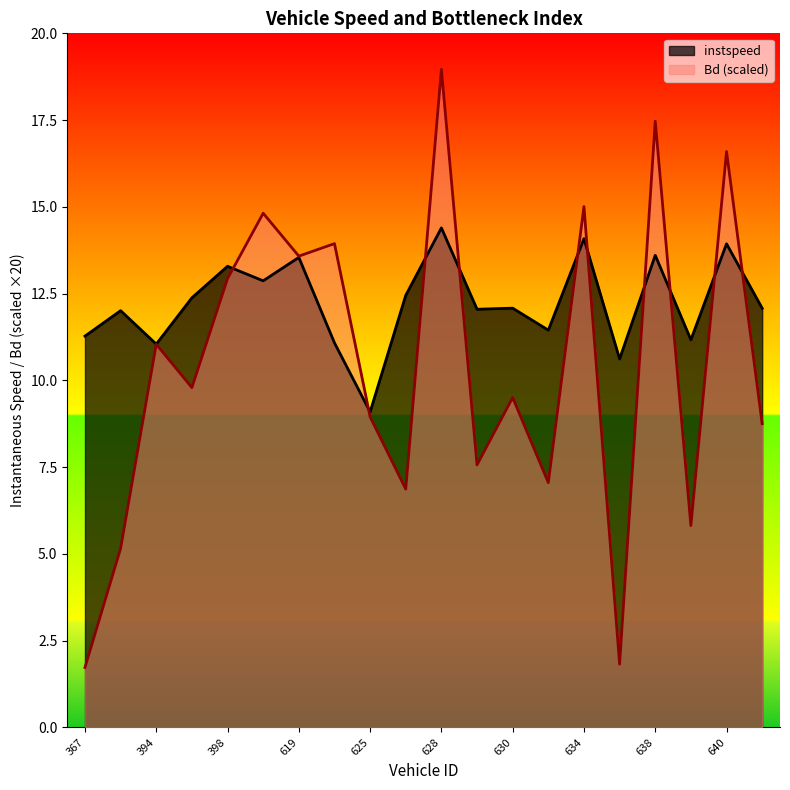

Which category has the highest value across all series?

628.0